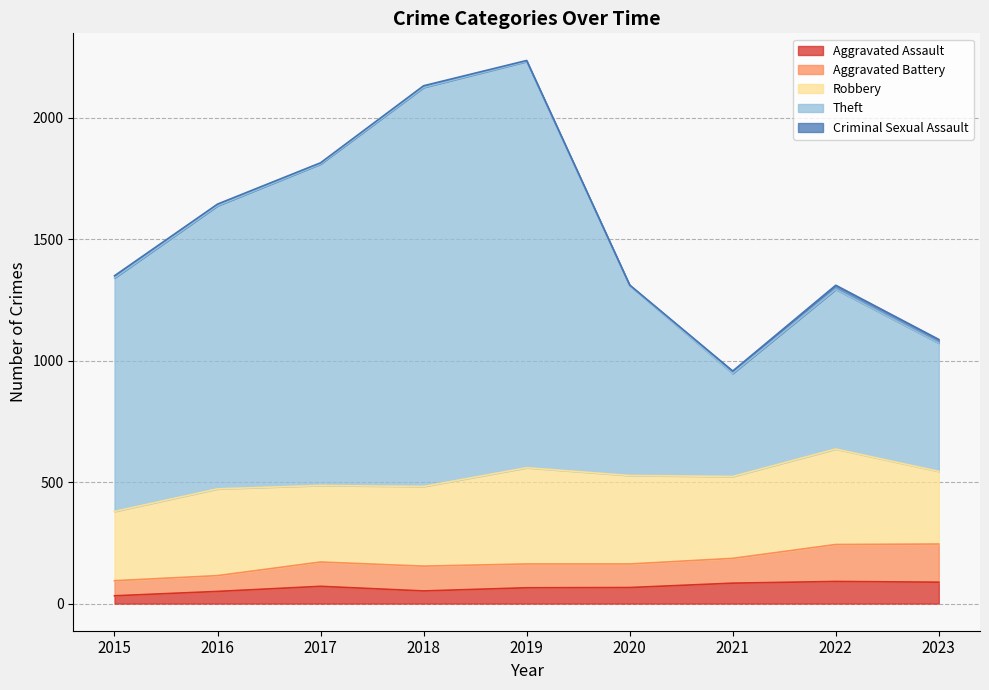

True or false: Aggravated Assault has a value of 32 at 2015.

True